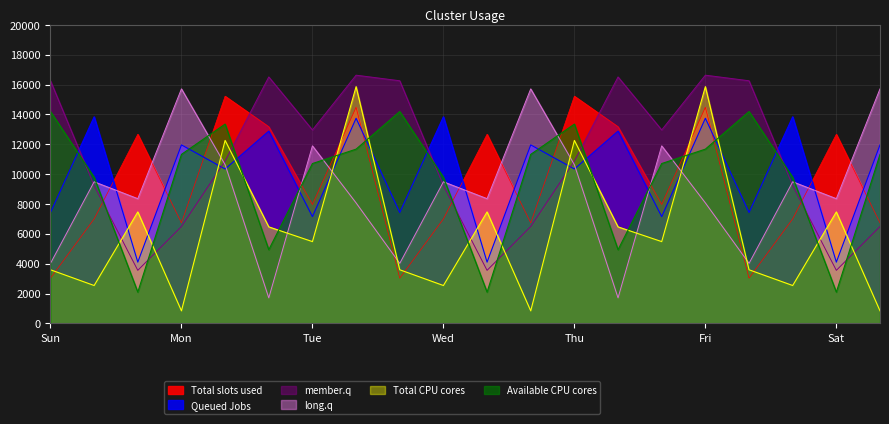

The Available CPU cores series shows 21848.8 at Thu. True or false?

False